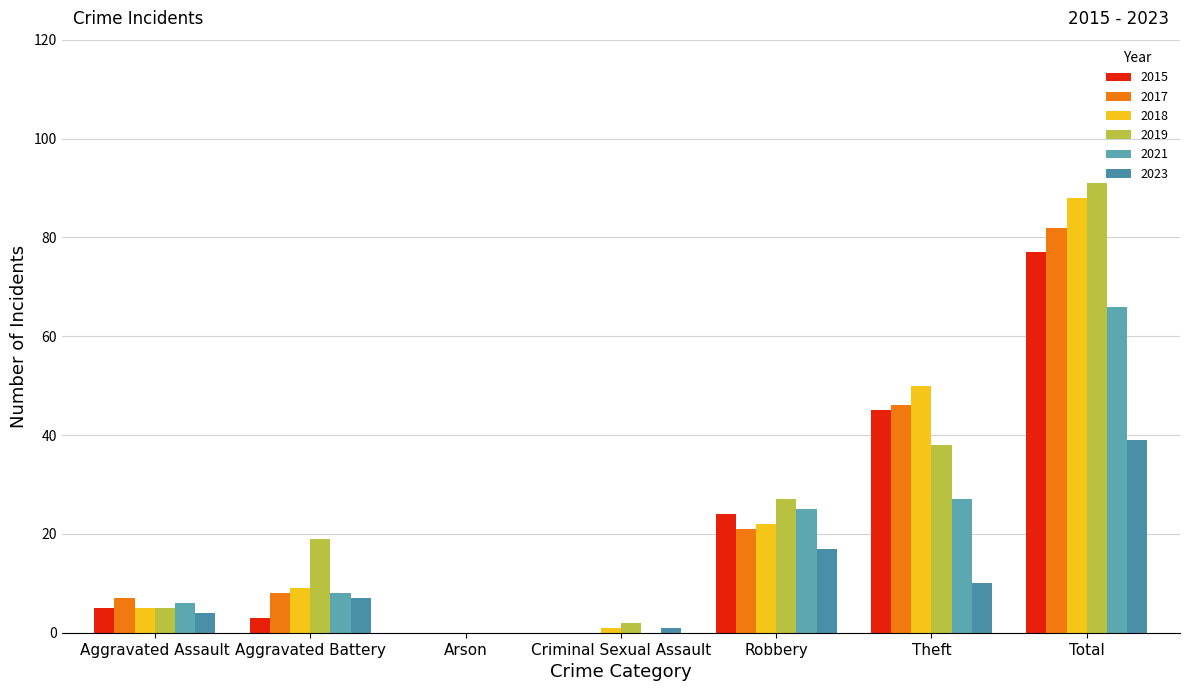

How many groups of bars are there?

7